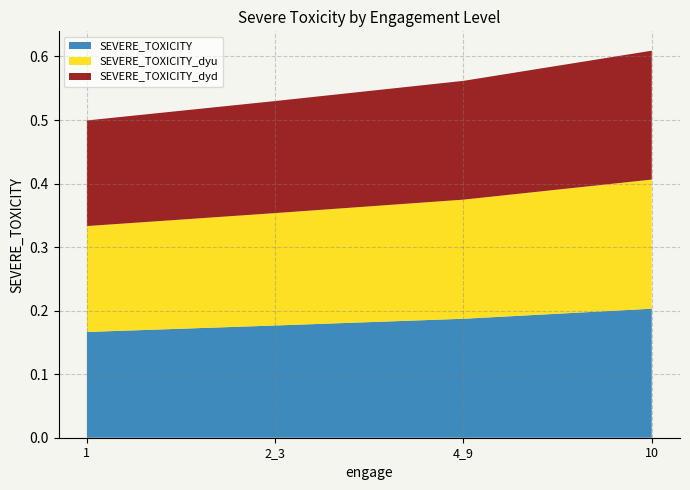

Reading right to left, extract all data points from this chart.

SEVERE_TOXICITY: 10=0.2	4_9=0.2	2_3=0.2	1=0.2
SEVERE_TOXICITY_dyu: 10=0.2	4_9=0.2	2_3=0.2	1=0.2
SEVERE_TOXICITY_dyd: 10=0.2	4_9=0.2	2_3=0.2	1=0.2